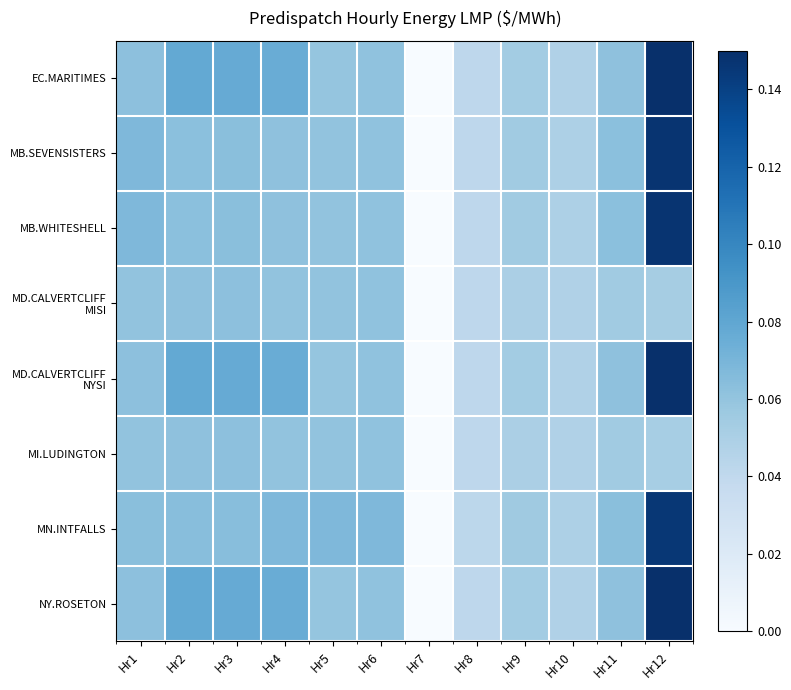

How many distinct data groups are displayed?

8